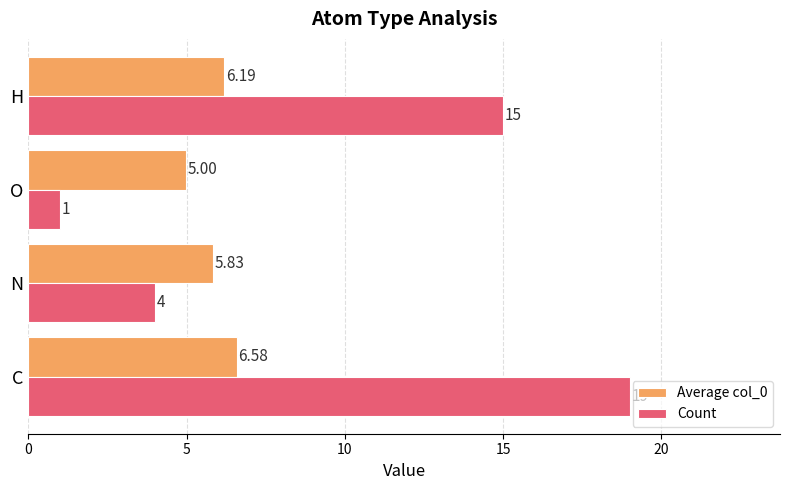

Between O and H, which series saw the biggest shift?

Count